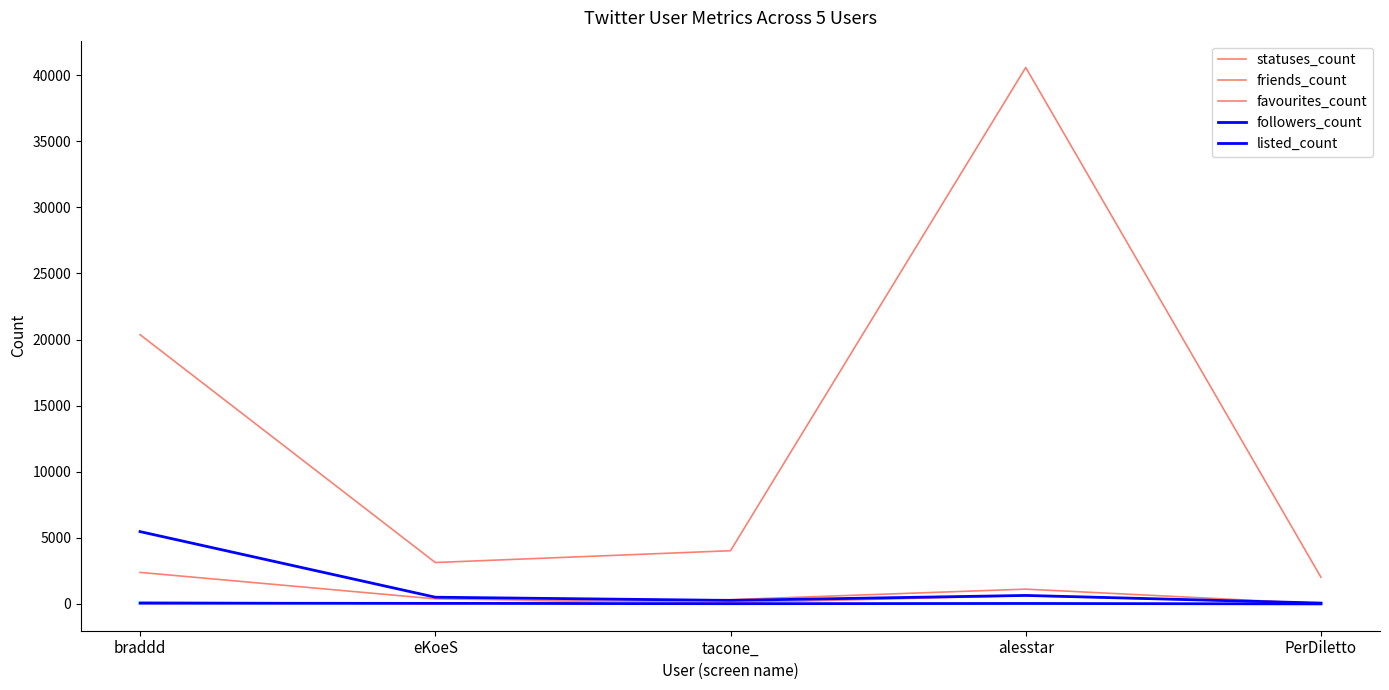

How many lines are shown in the chart?

5